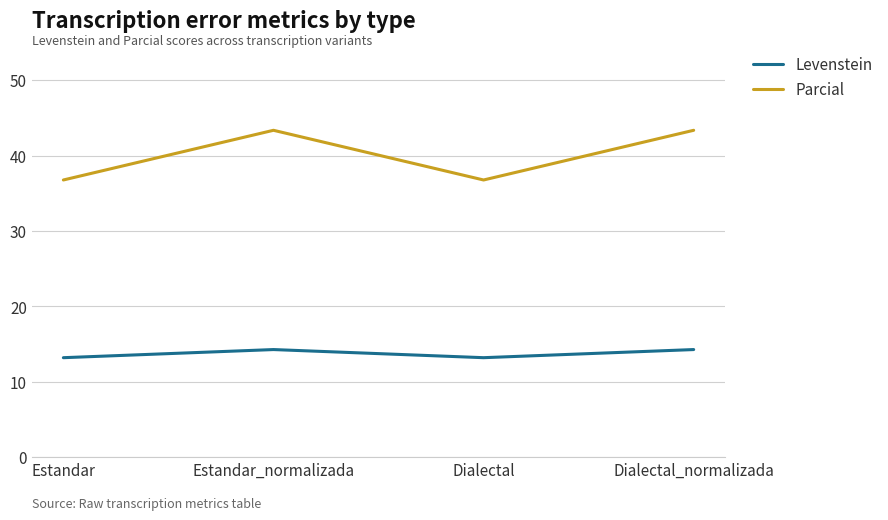

What is the minimum value for Levenstein?

13.2